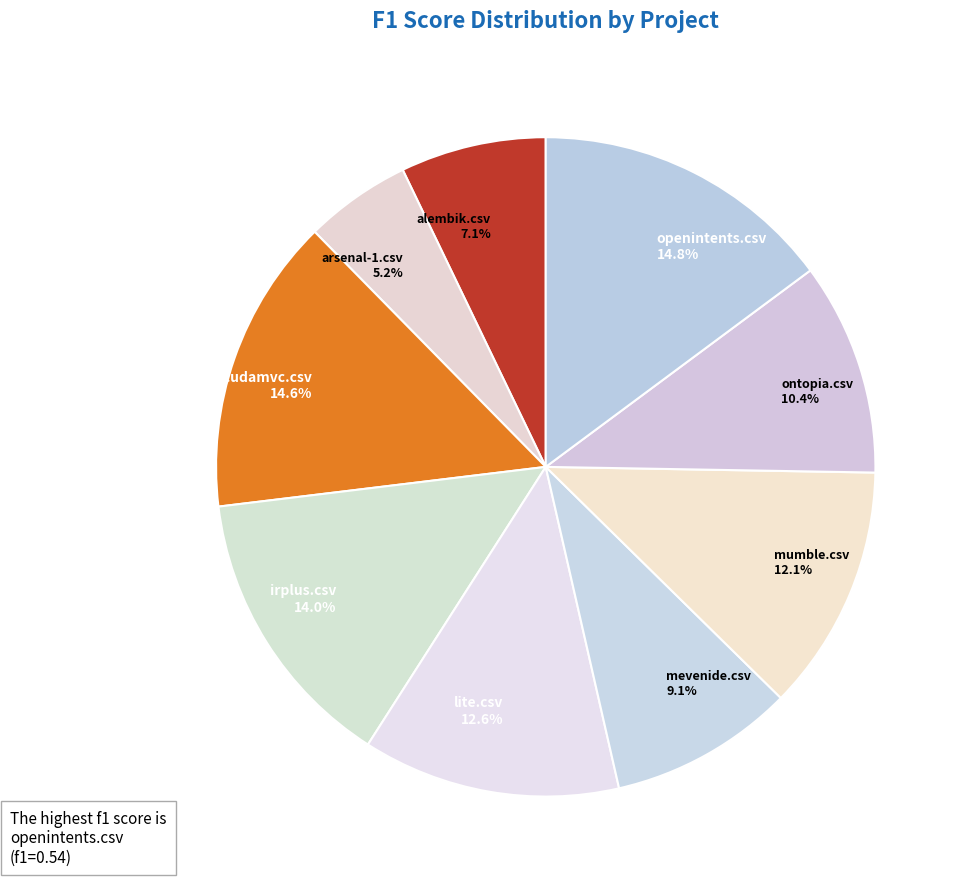

Count the number of slices in the pie.

9